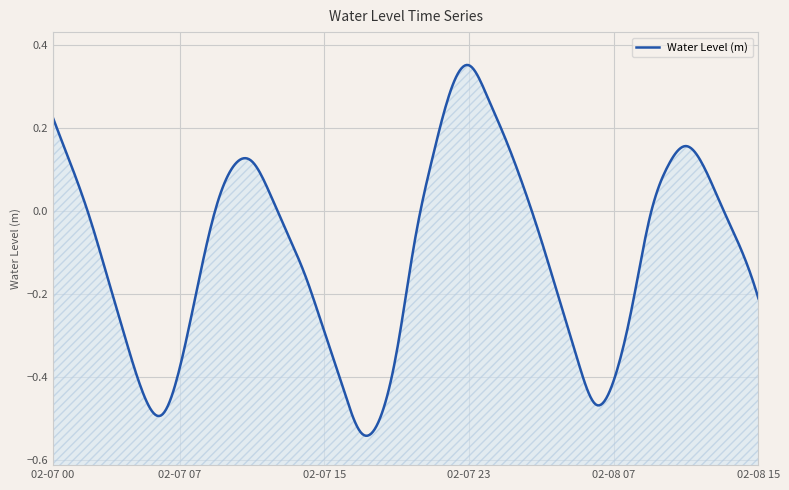

At which label does the data first exceed 0?

2023-02-07 00:00